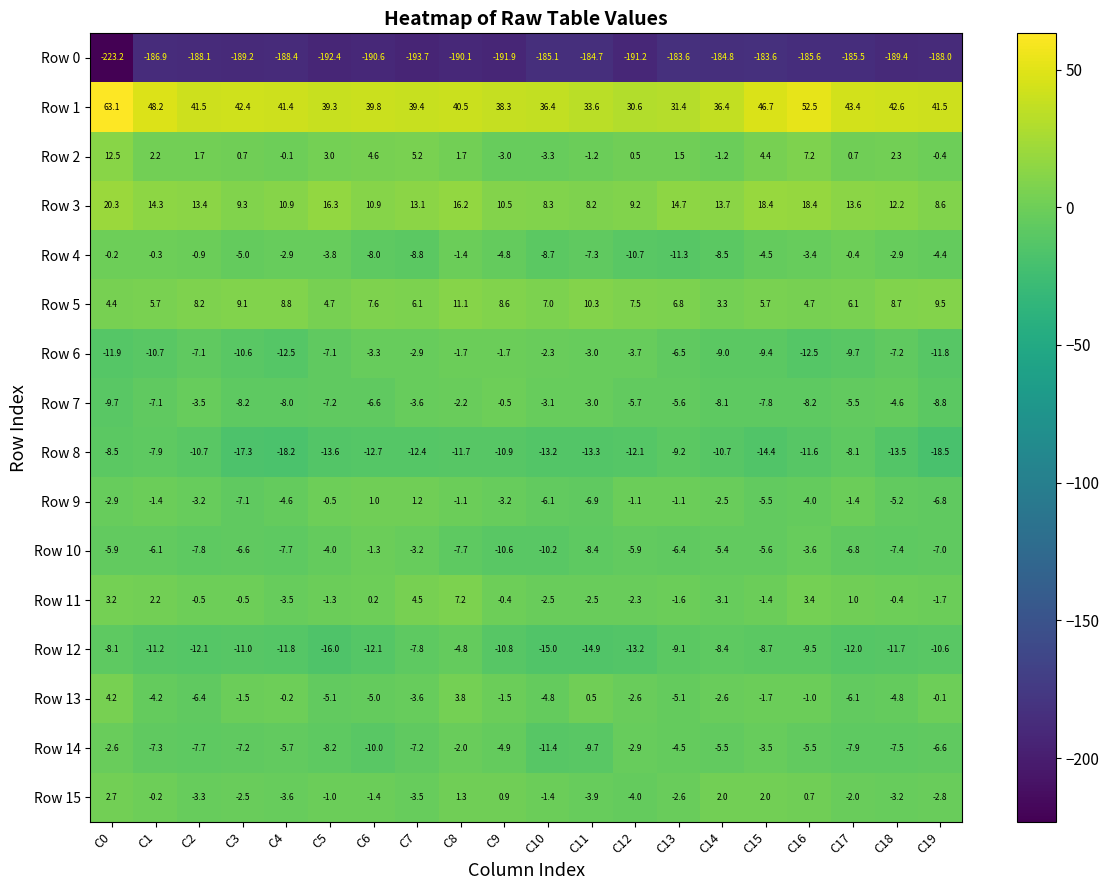

At C3, list the series in order from largest to smallest.

Row 1, Row 3, Row 5, Row 2, Row 11, Row 13, Row 15, Row 4, Row 10, Row 9, Row 14, Row 7, Row 6, Row 12, Row 8, Row 0